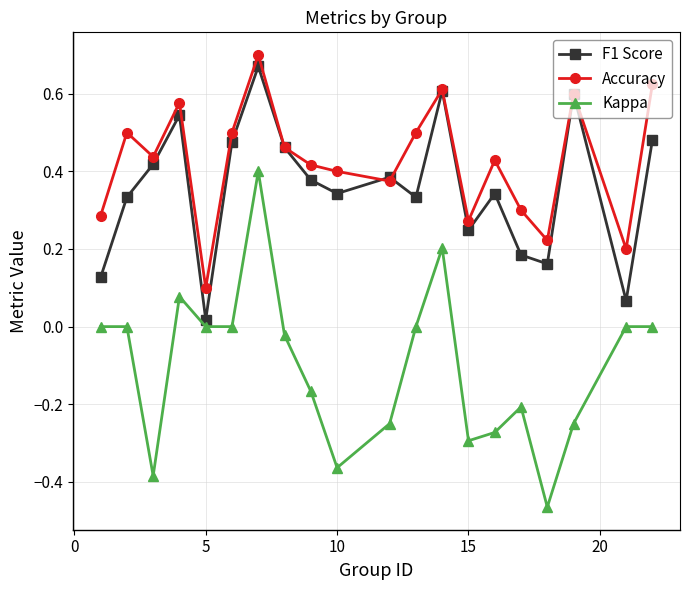

How many categories are shown in the chart?

20